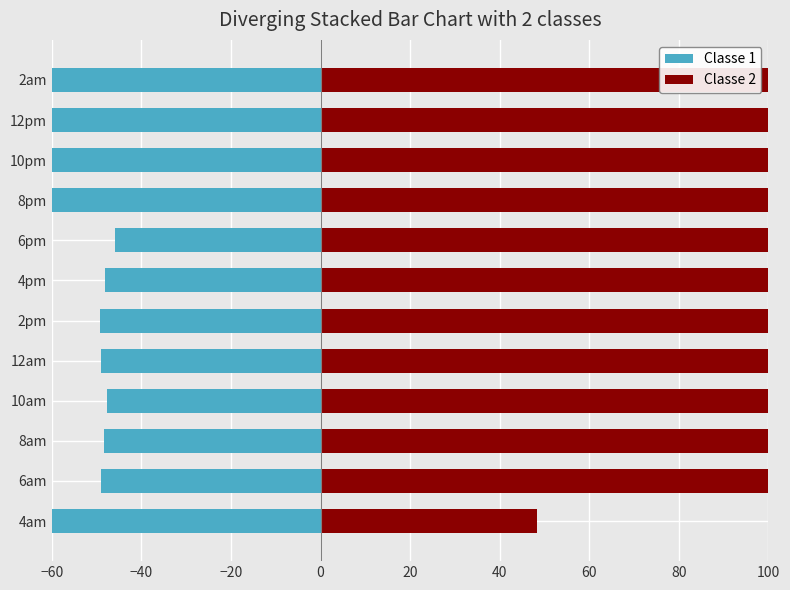

Is the value of Classe 2 at 2am greater than the value of Classe 1 at 8am?

Yes